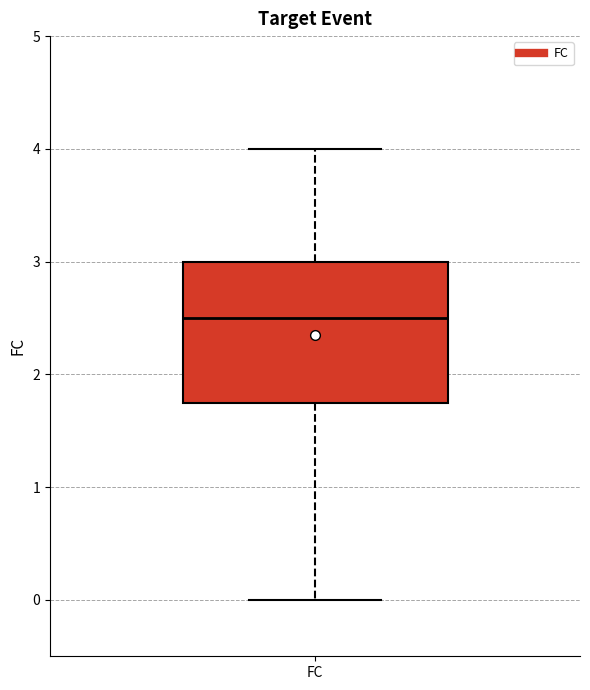

Read this box plot against the y-axis: the position of the median line, the range covered by the box, and the ends of both whiskers. The values are not printed on the chart, so give them approximately, as read against the axis.

median 2.5, box 1.8 to 3.0, whiskers 0.0 to 4.0